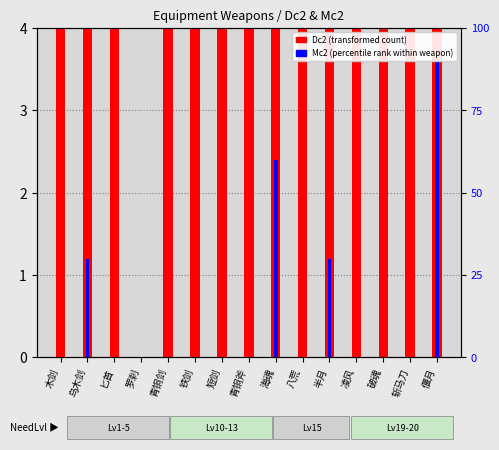

What is the average value of the Mc2 (percentile rank within weapon) series?

0.6